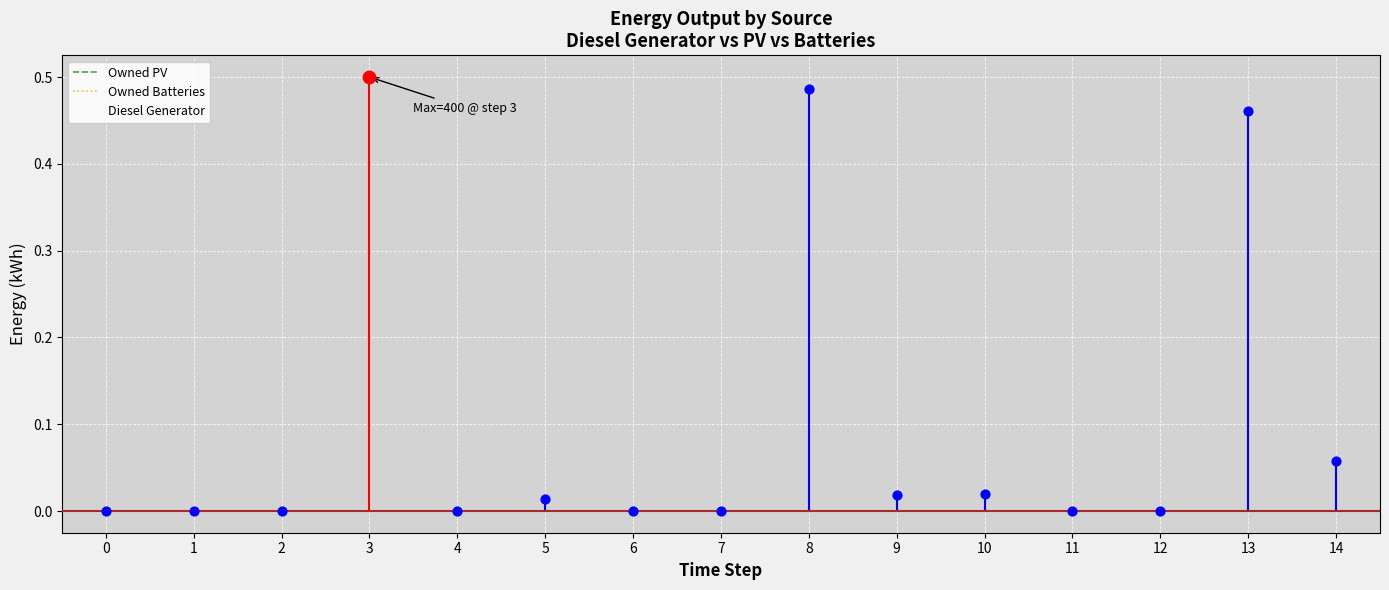

Which series reaches the minimum Y coordinate?

Owned PV